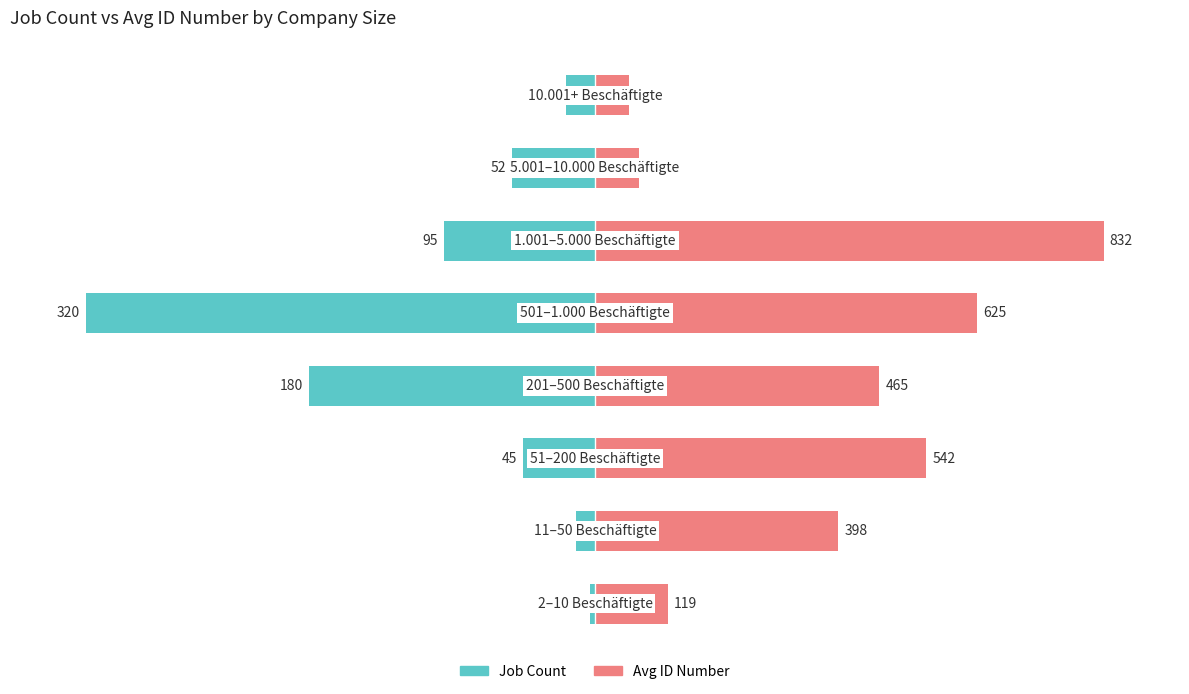

Is the value of Job Count at 1 greater than the value of Avg ID Number at 3?

No